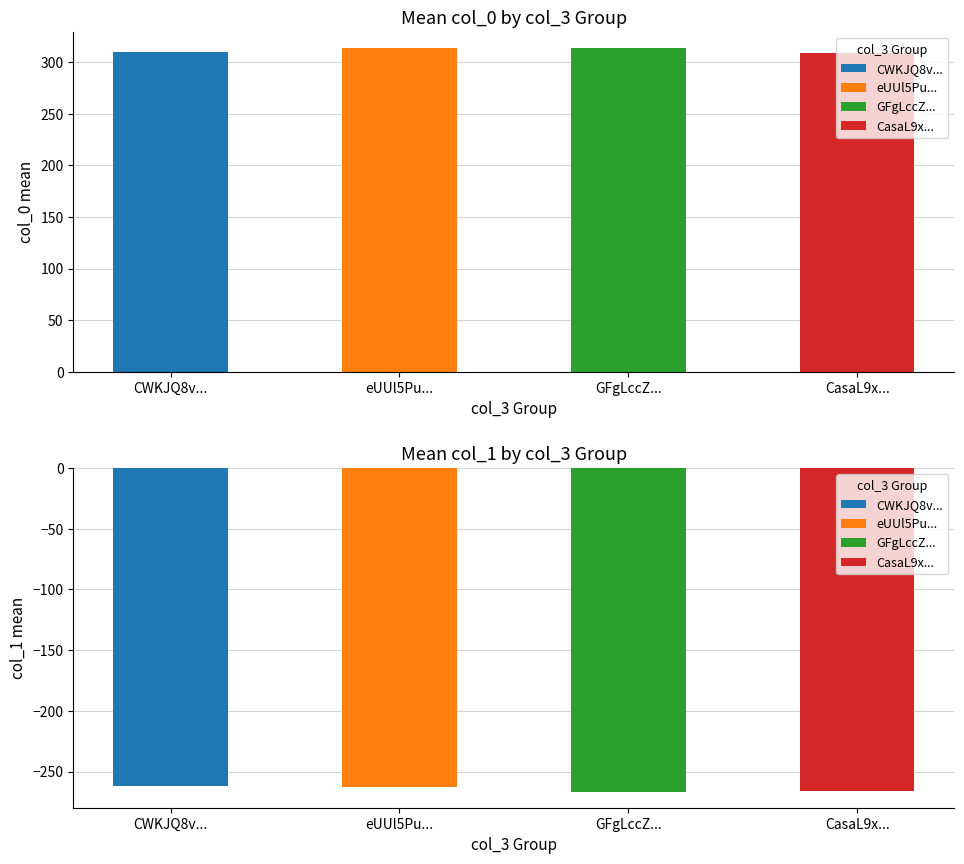

List the labels in order of value, largest first.

CWKJQ8v..., eUUl5Pu..., CasaL9x..., GFgLccZ...